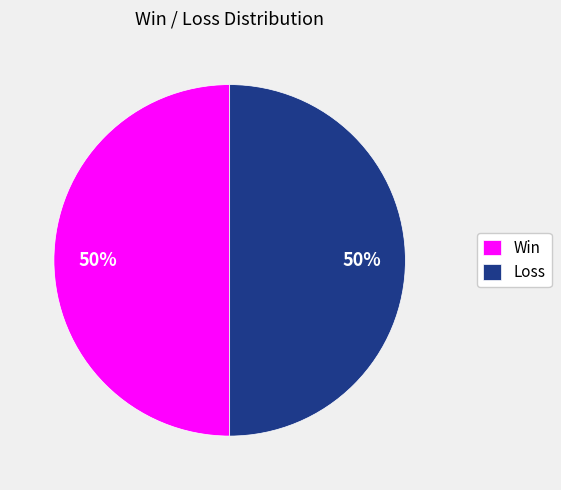

Combined, do Win and Loss account for over 50%?

Yes